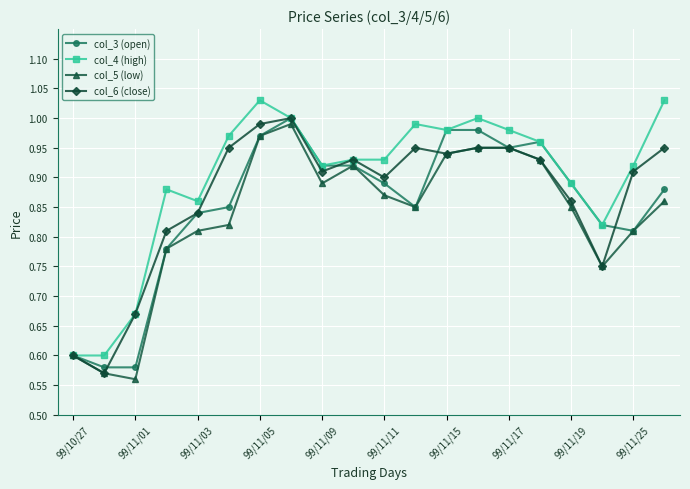

Does the chart display data point markers on the line(s)?

Yes